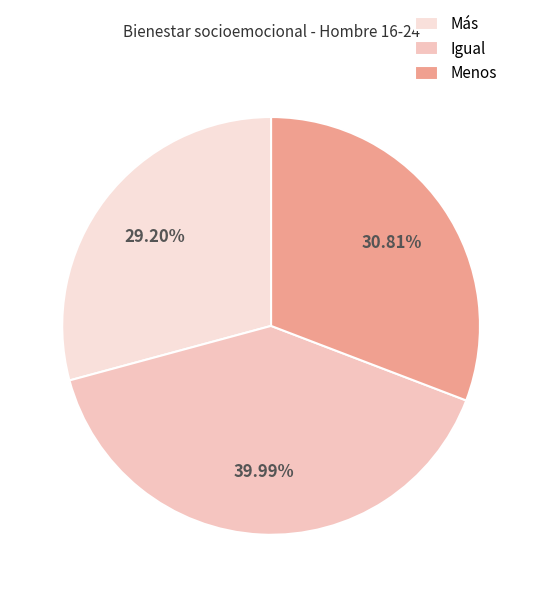

Count the number of slices in the pie.

3